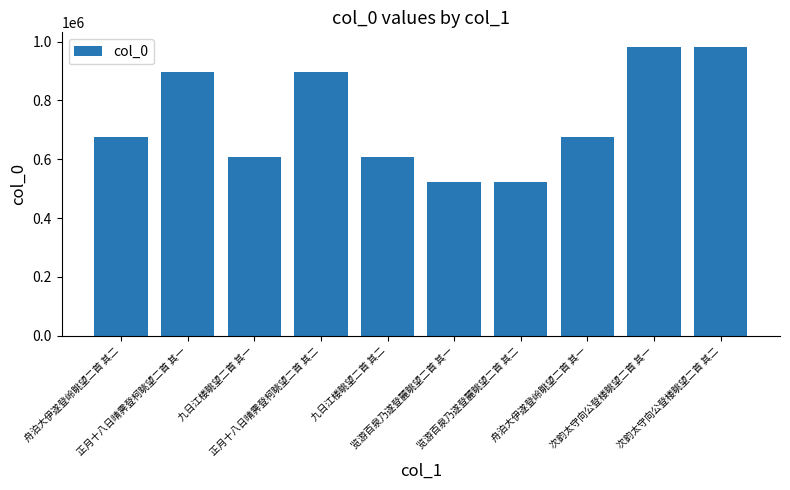

What position from the right is 九日江楼眺望二首 其二?

6